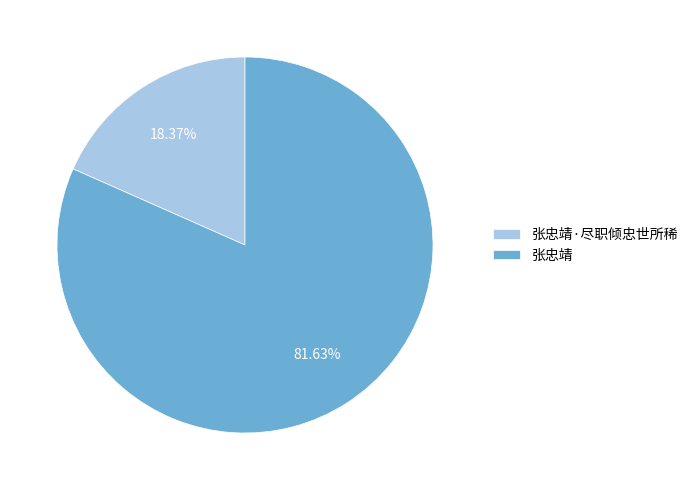

Is it true that 张忠靖·尽职倾忠世所稀 is 18% of the pie?

True